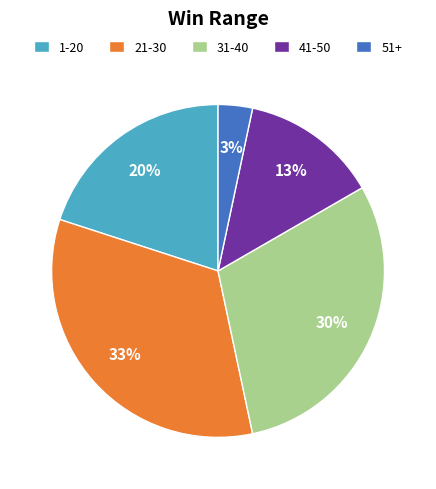

What is the smallest slice in the pie chart?

51+